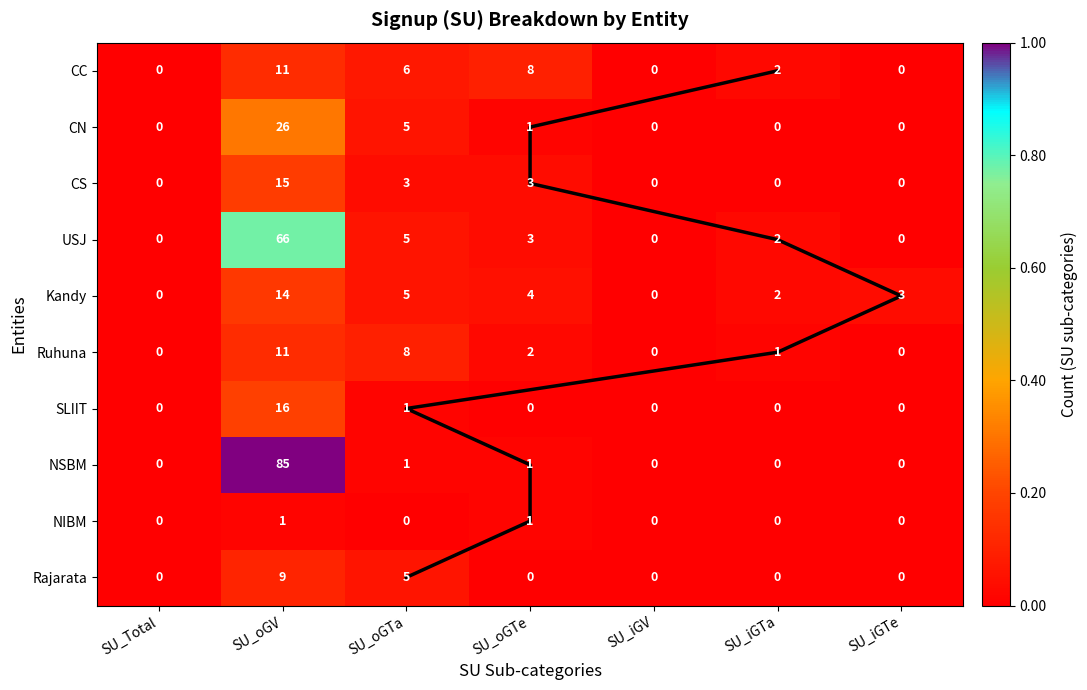

What is the difference between the maximum and second lowest values in the NSBM series?

85